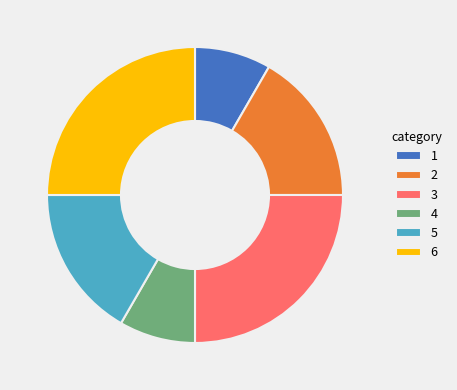

Combined, do 6 and 1 account for over 50%?

No